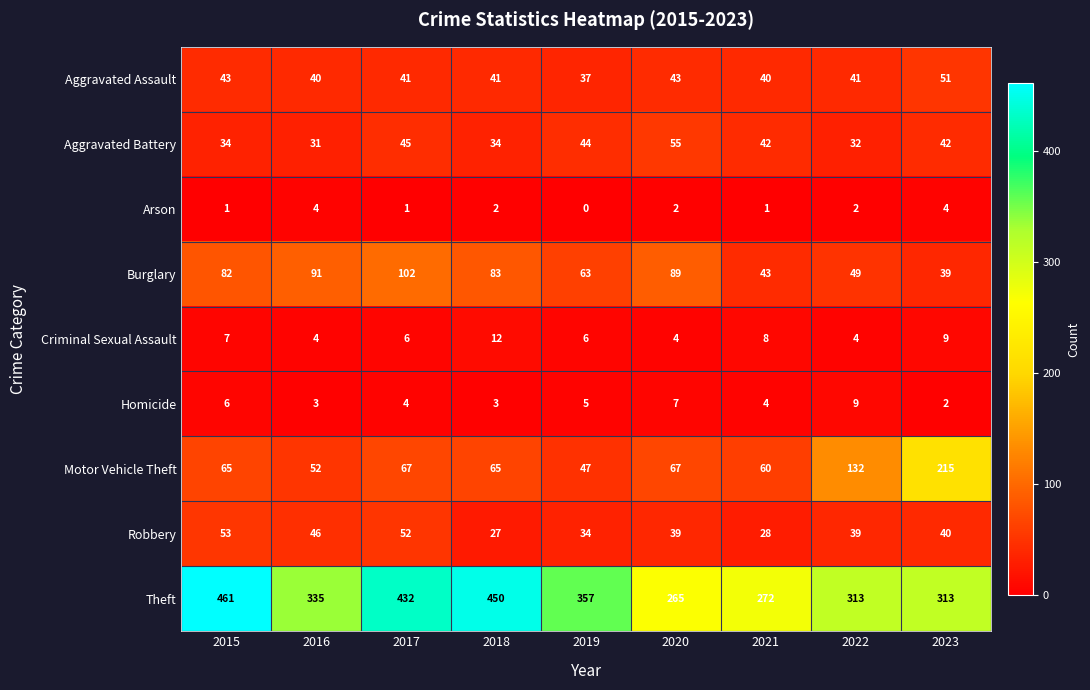

What is the maximum value shown in the chart?

461